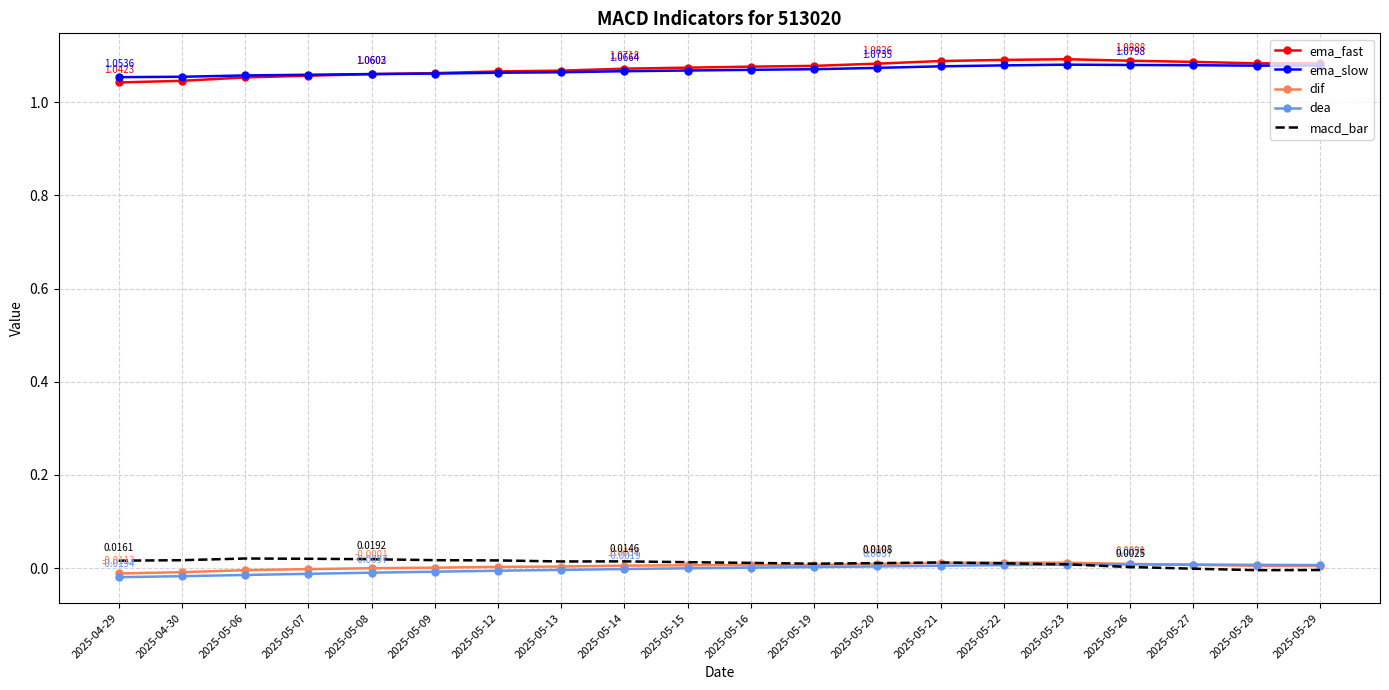

True or false: dif and ema_slow cross at least once.

False